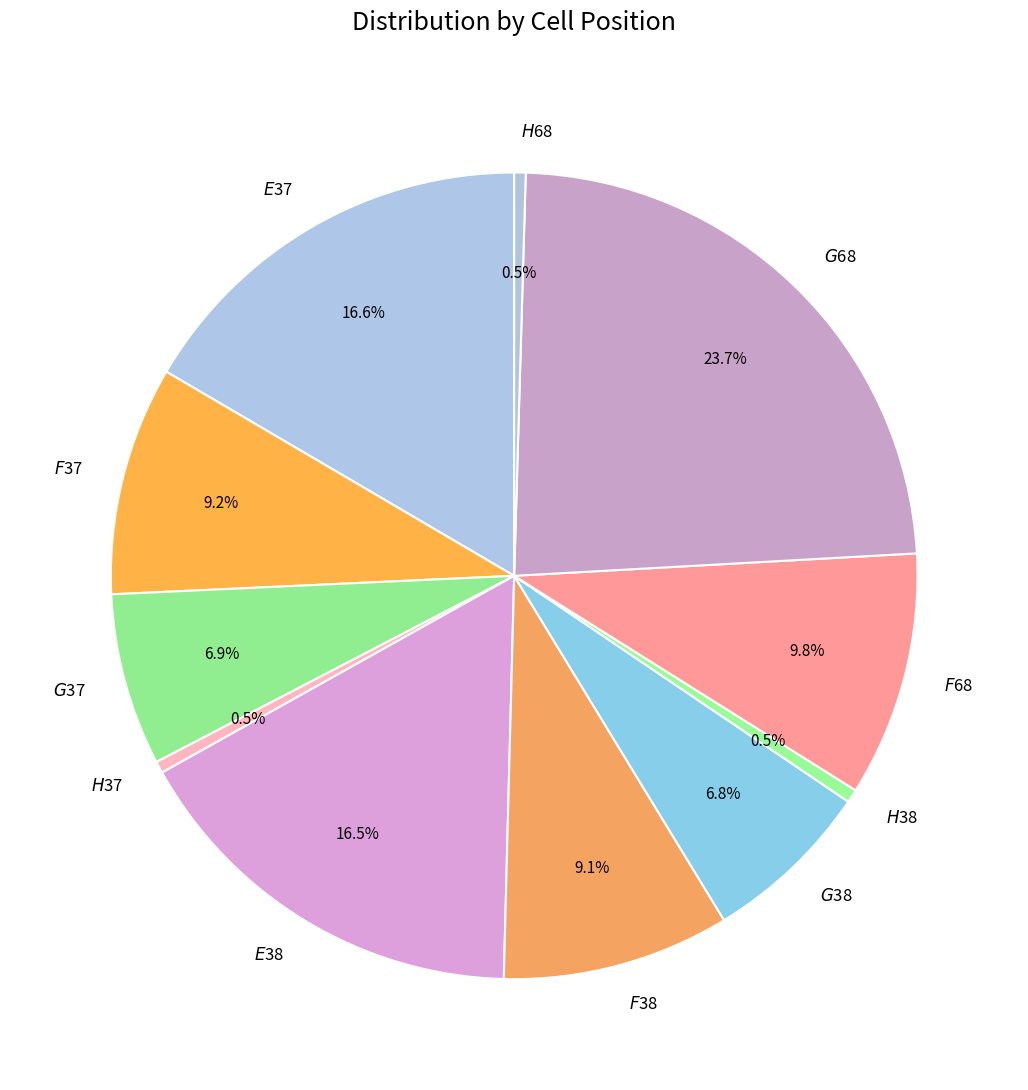

Rank the categories by value from highest to lowest.

$G$68, $E$37, $E$38, $F$68, $F$37, $F$38, $G$37, $G$38, $H$38, $H$37, $H$68